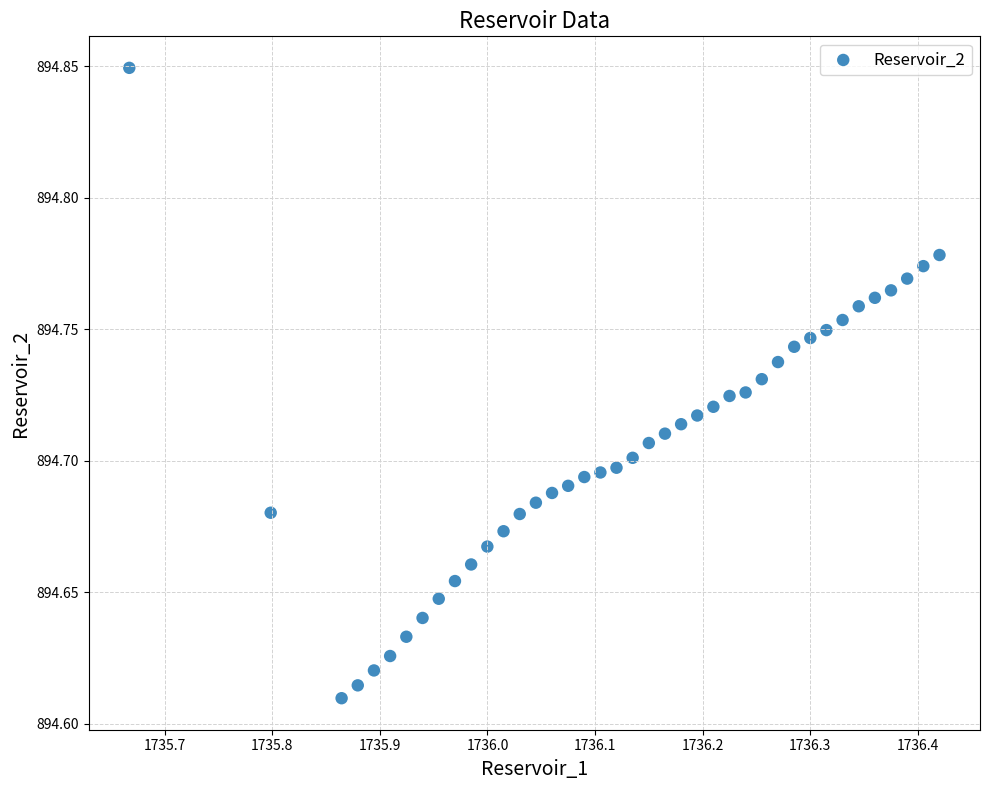

What is the range of X values (max minus min)?

0.8